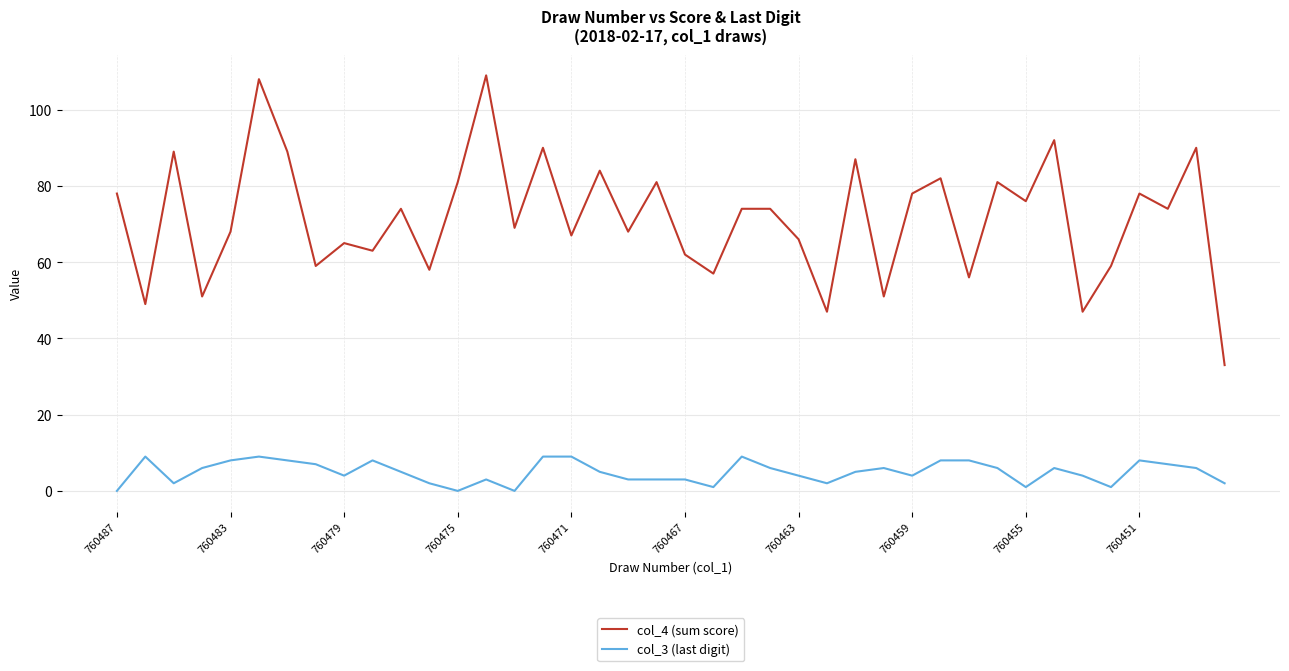

Which series has the largest range (max minus min)?

col_4 (sum score)